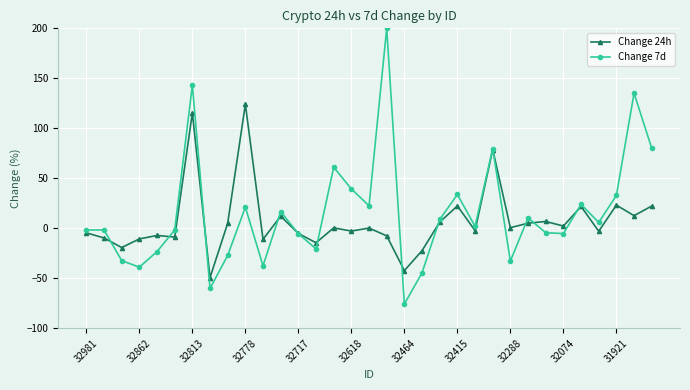

What is the value of the Change 24h point at the 3rd from the left?

-19.2